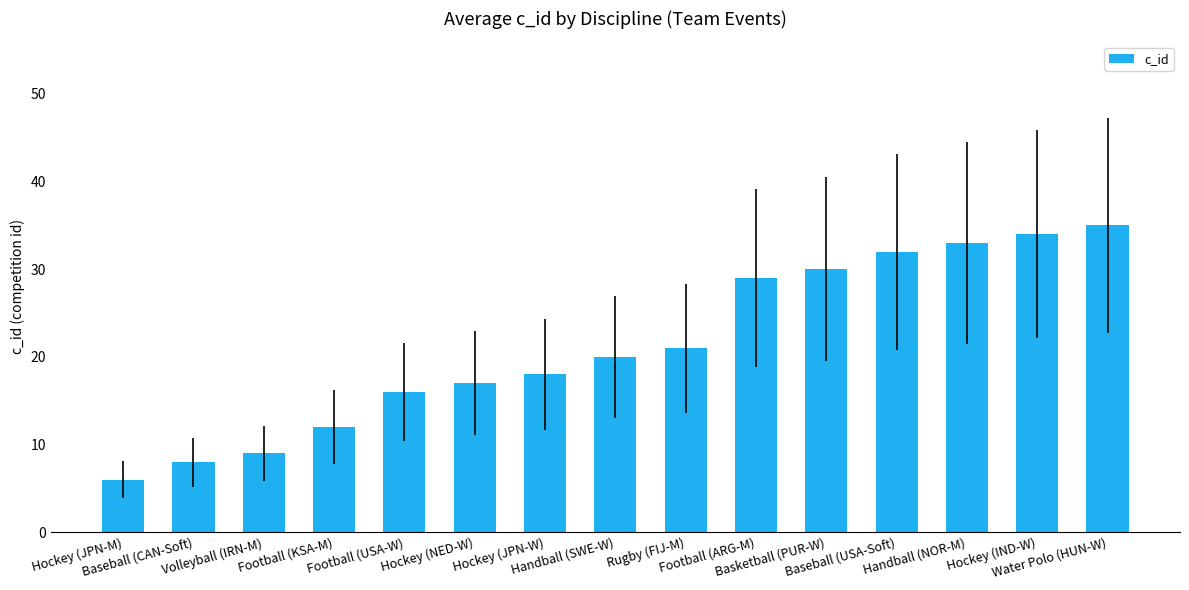

What is the change in value from Football (KSA-M) to Hockey (JPN-W)?

+6